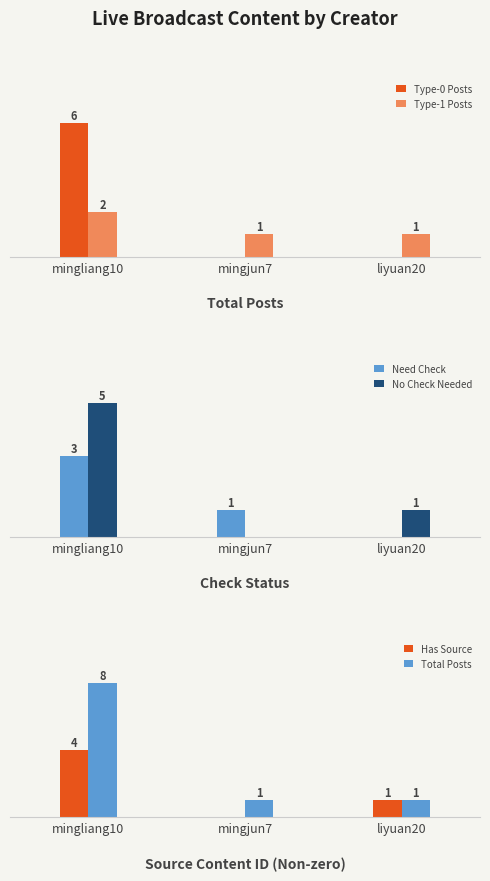

Reading left to right, what are all the values shown in this chart?

Type-0 Posts: 6	0	0
Type-1 Posts: 2	1	1
Need Check: 3	1	0
No Check Needed: 5	0	1
Has Source: 4	0	1
Total Posts: 8	1	1